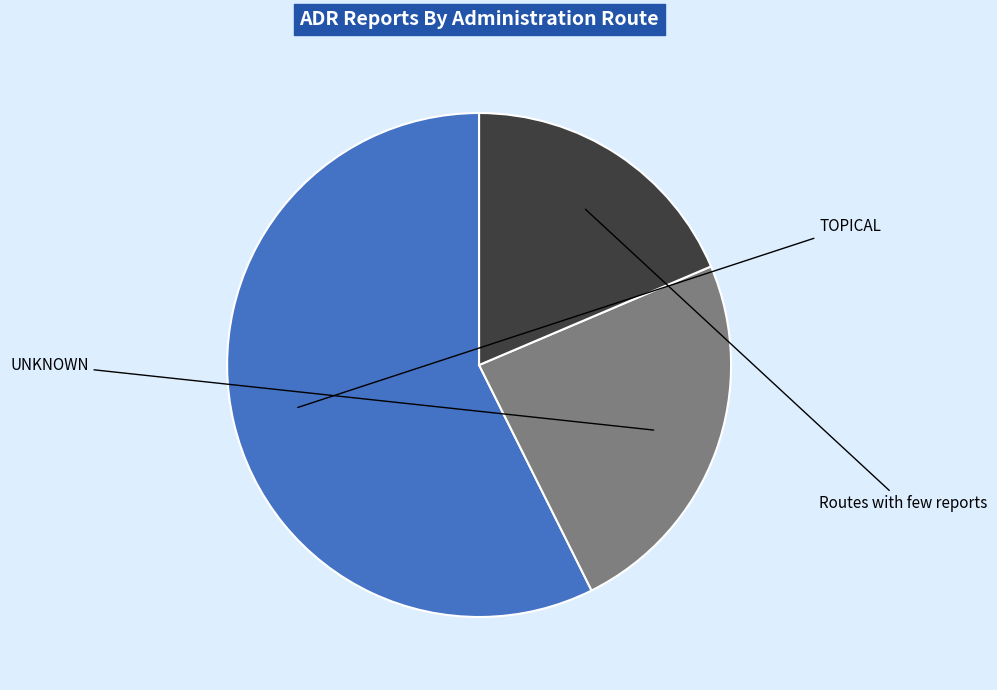

Rank the categories by value from highest to lowest.

TOPICAL, UNKNOWN, Routes with few reports